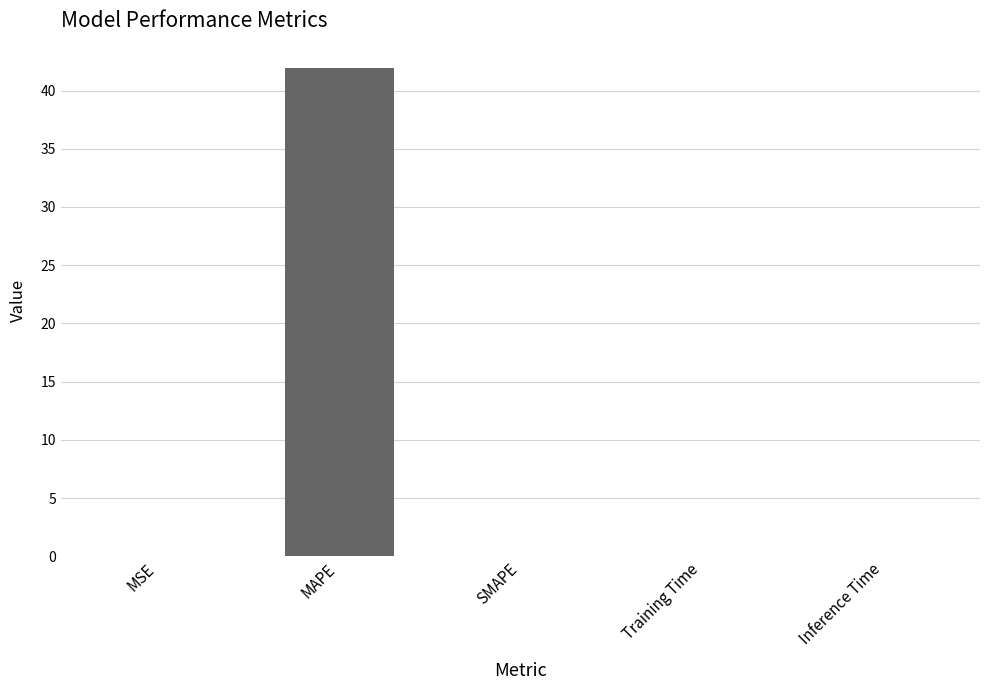

Are the bars grouped side by side (vs. stacked)?

No